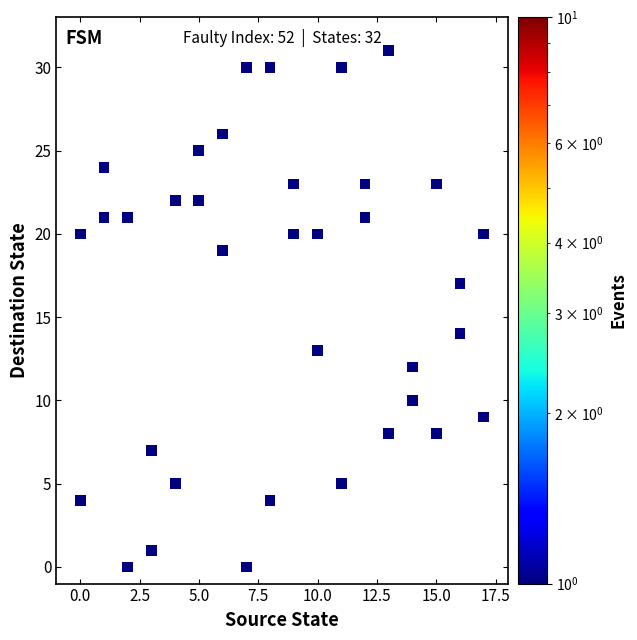

What is the range of Y values (max minus min)?

31